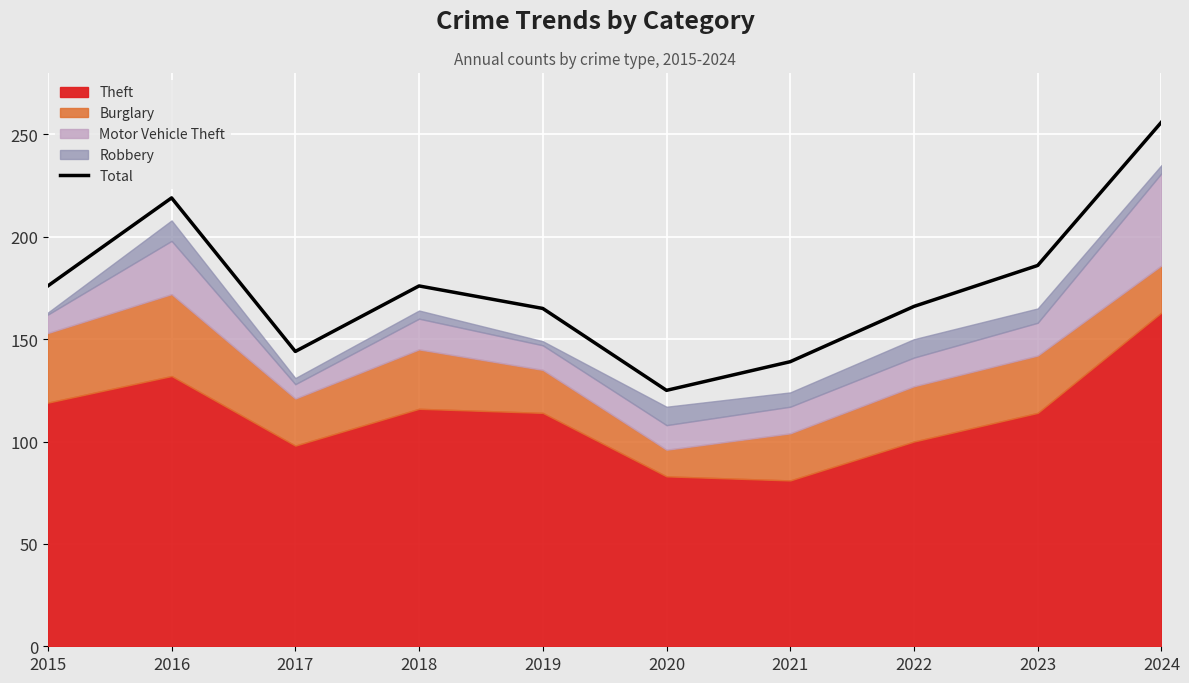

Reading left to right, extract all data points from this chart.

176	219	144	176	165	125	139	166	186	256